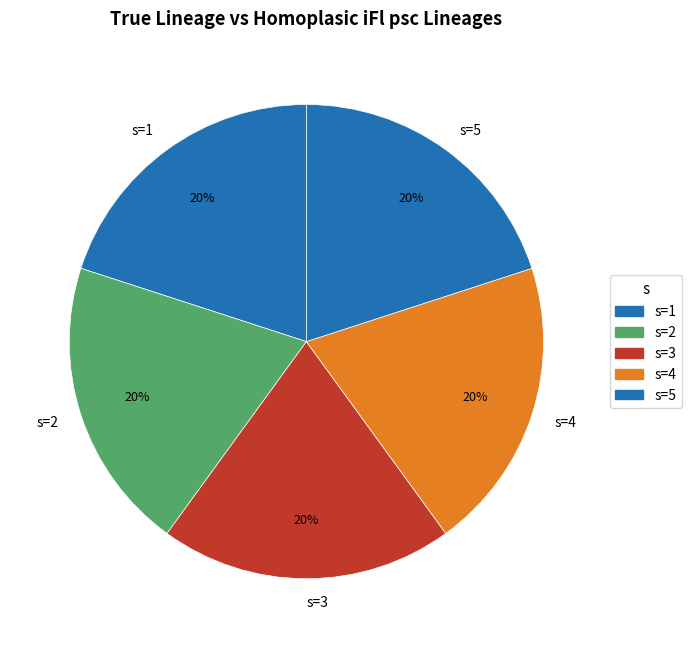

What is the ratio of the value at s=5 to the value at s=3?

1.0